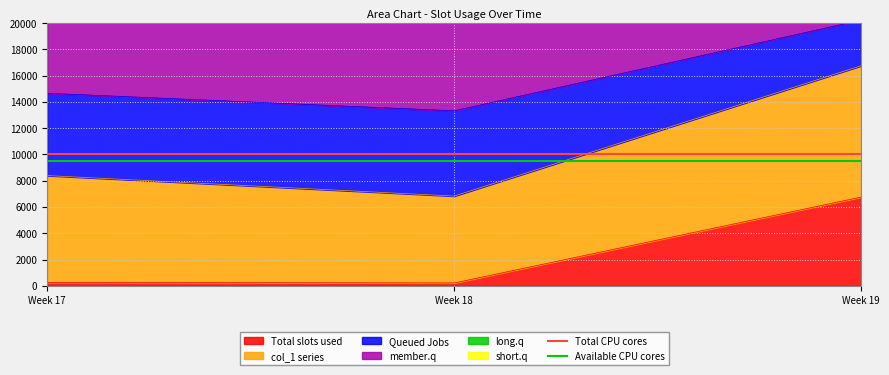

Which category has the highest value in the Total slots used series?

Week 19